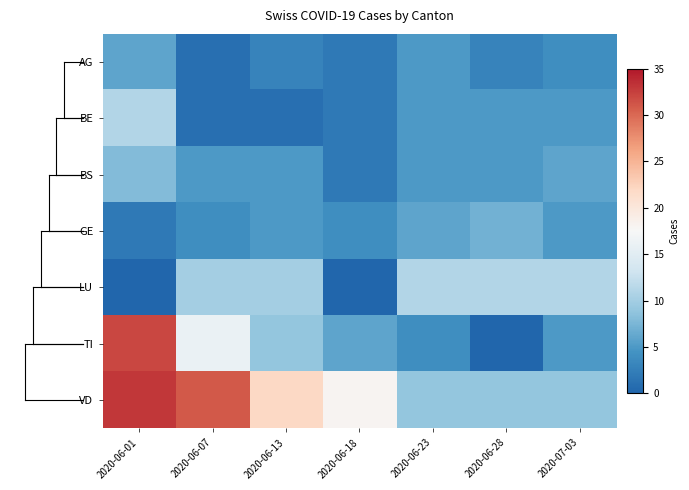

What is the spread (max minus min) of values at 2020-06-07?

30